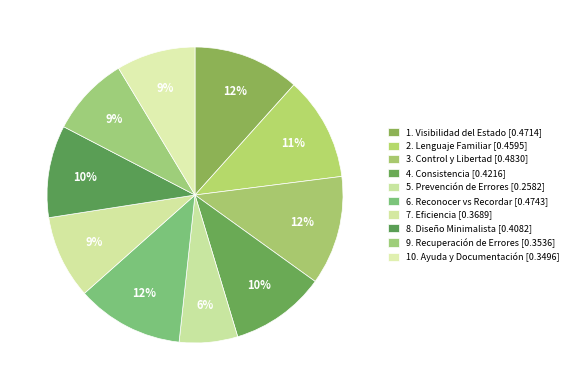

How many slices are in this pie chart?

10